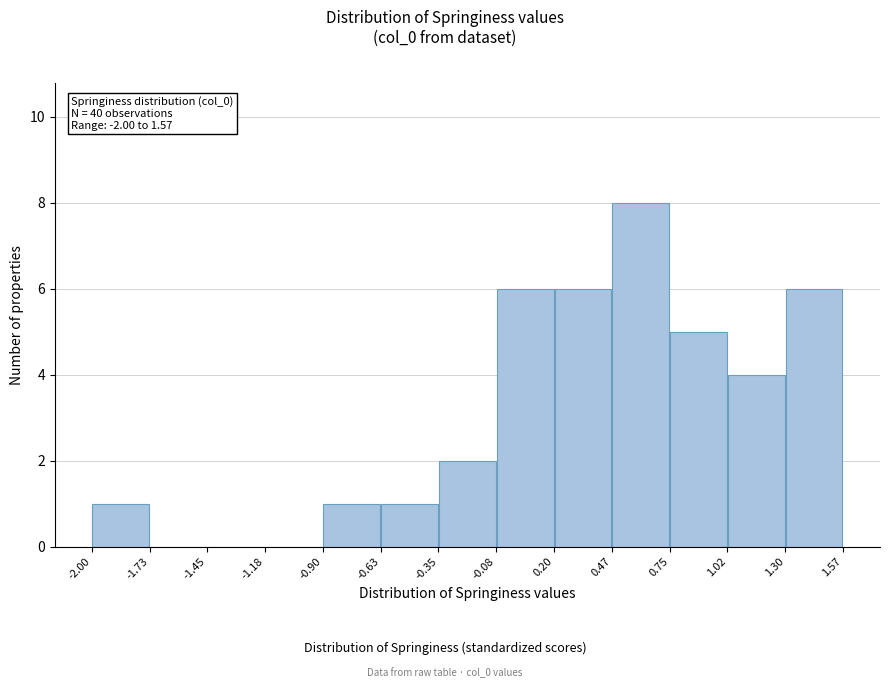

Which range on the x-axis has the tallest bar?

0.47 to 0.75